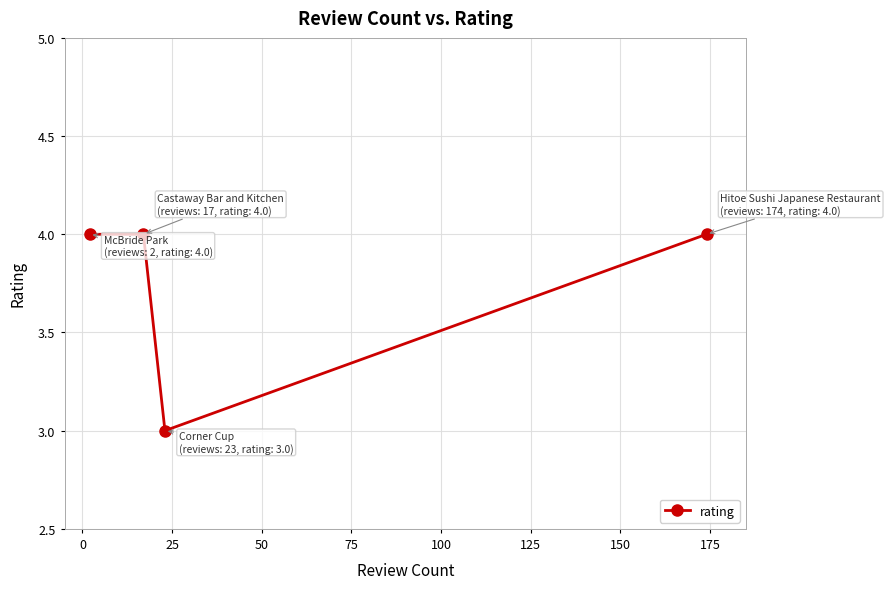

What is the value of the 4th point from the left?

4